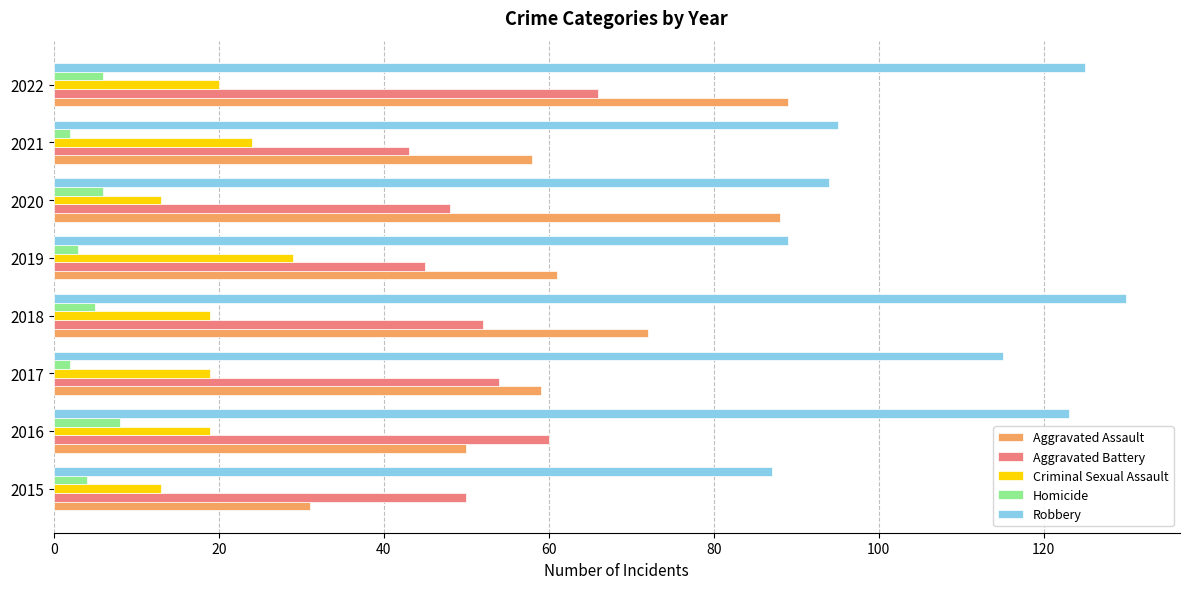

The Aggravated Battery series shows 66 at 2022. True or false?

True